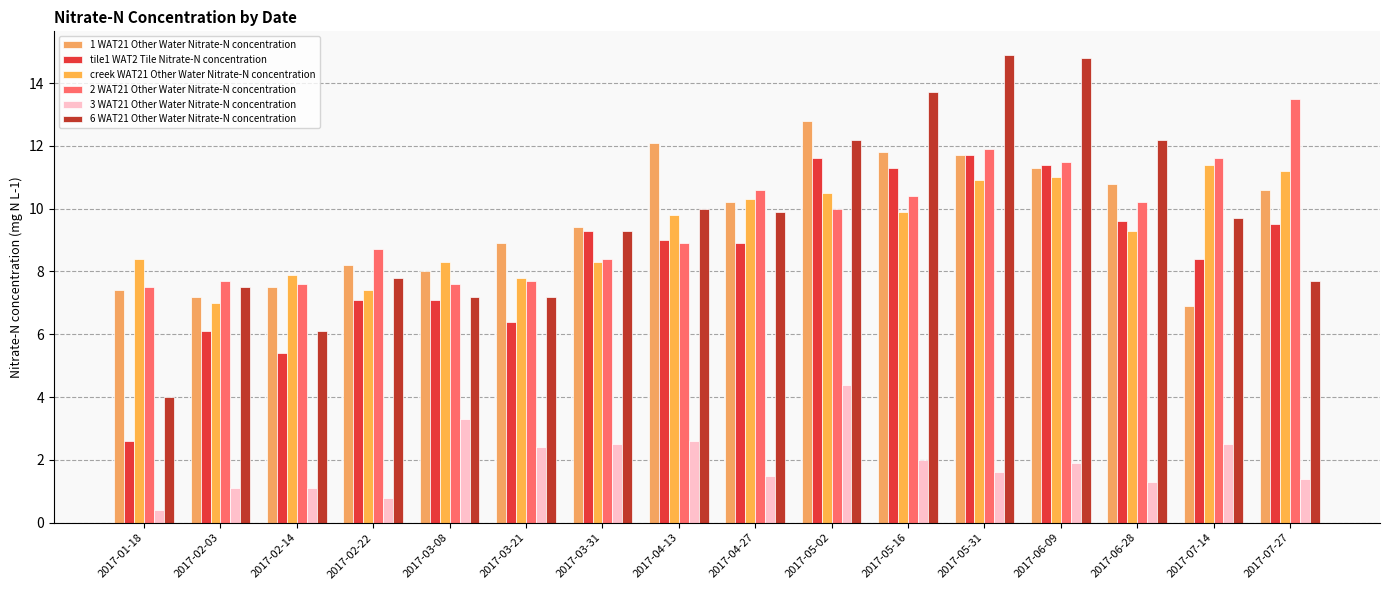

The 3 WAT21 Other Water Nitrate-N concentration series shows 1.2 at 2017-02-22. True or false?

False